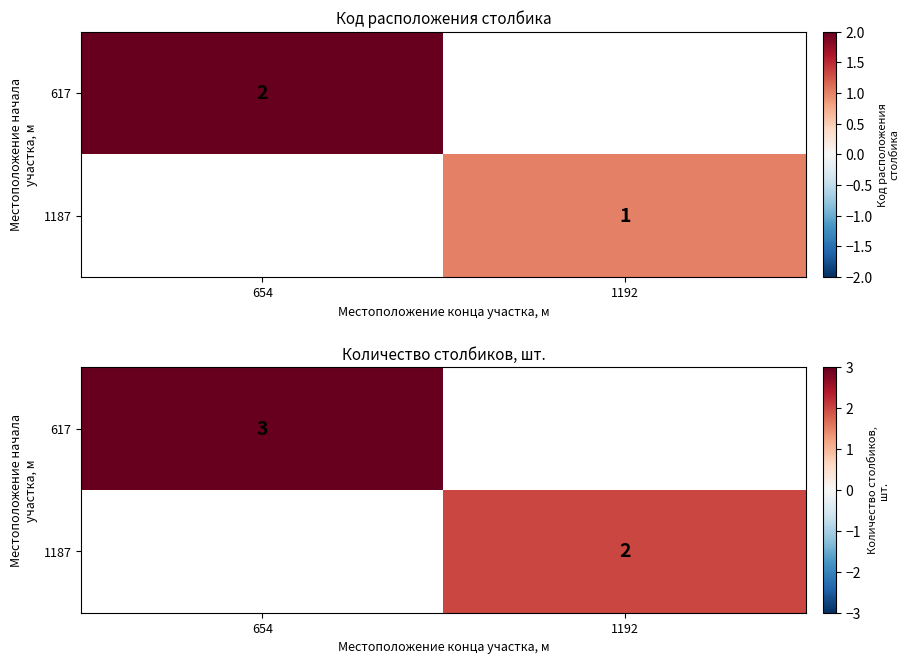

Which series has the largest range (max minus min)?

617